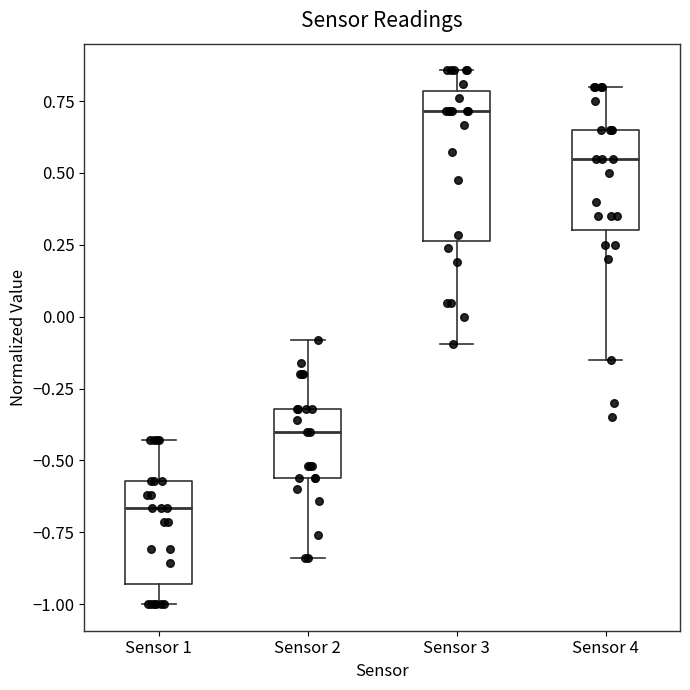

Comparing the boxes themselves (not the whiskers), which one is the tallest?

Sensor 3